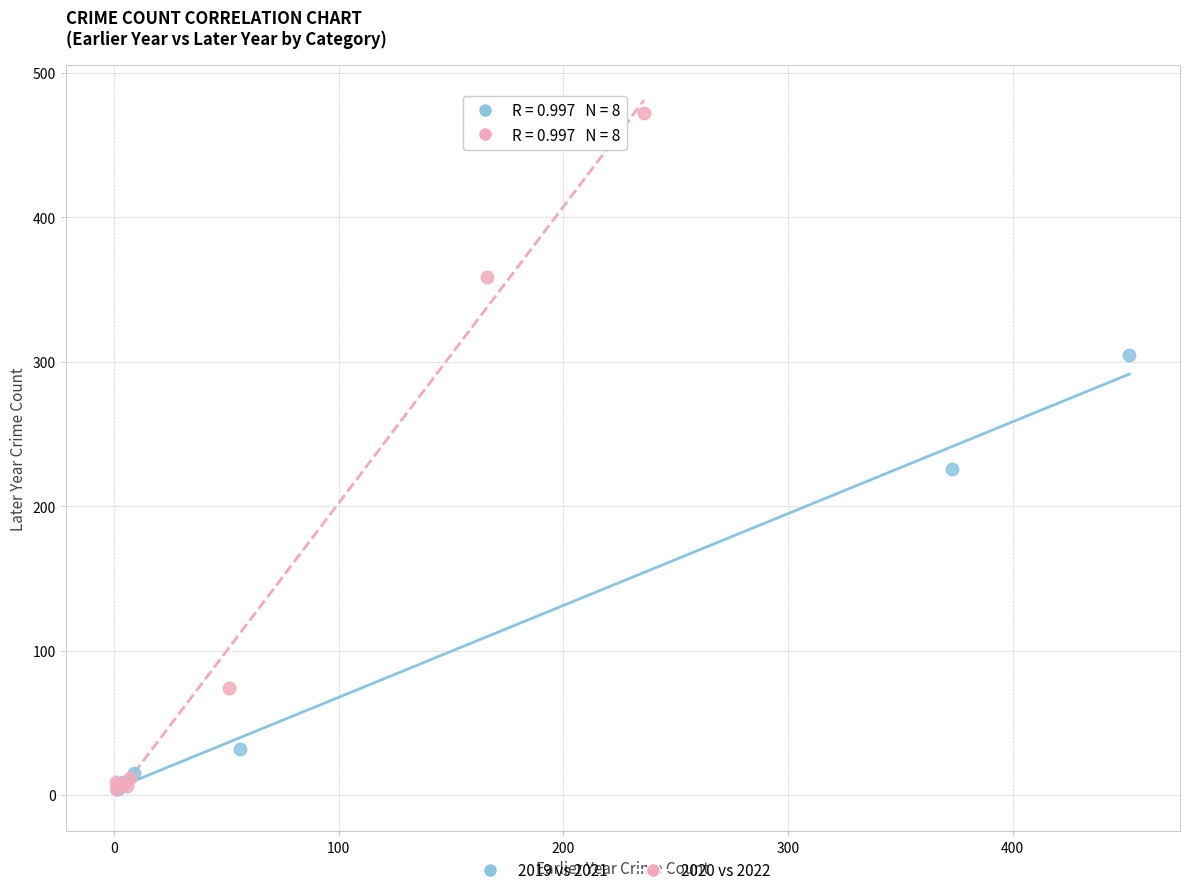

What are all the series names shown in the legend?

2019 vs 2021, 2020 vs 2022